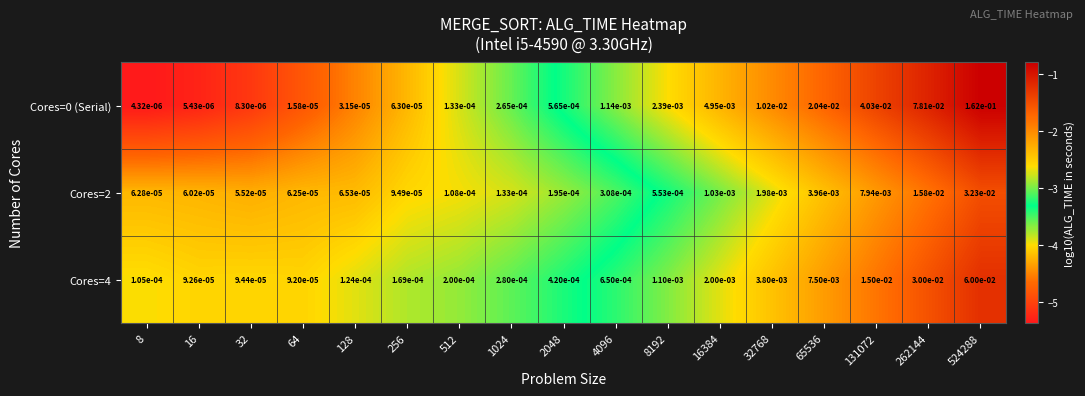

Count the number of data series in this chart.

3